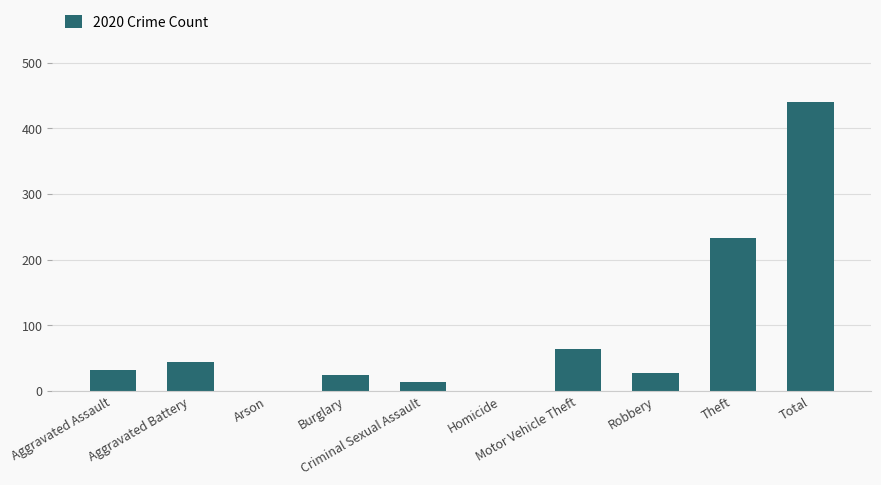

Approximately how many times larger is the value at Robbery compared to Theft?

0.1